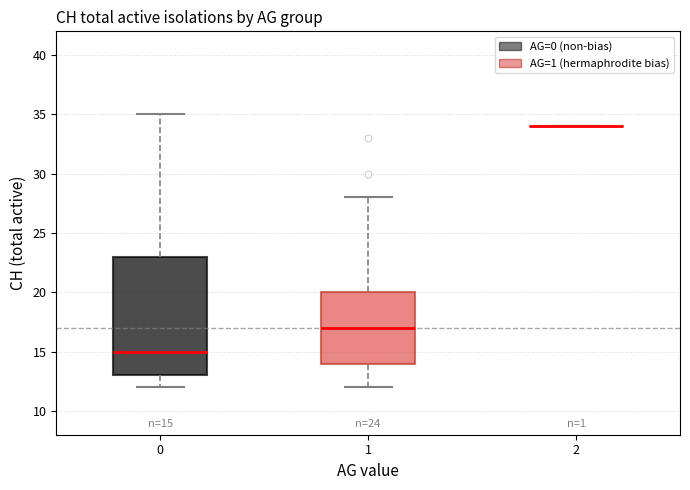

Which box is the tallest, from its lower edge to its upper edge?

0